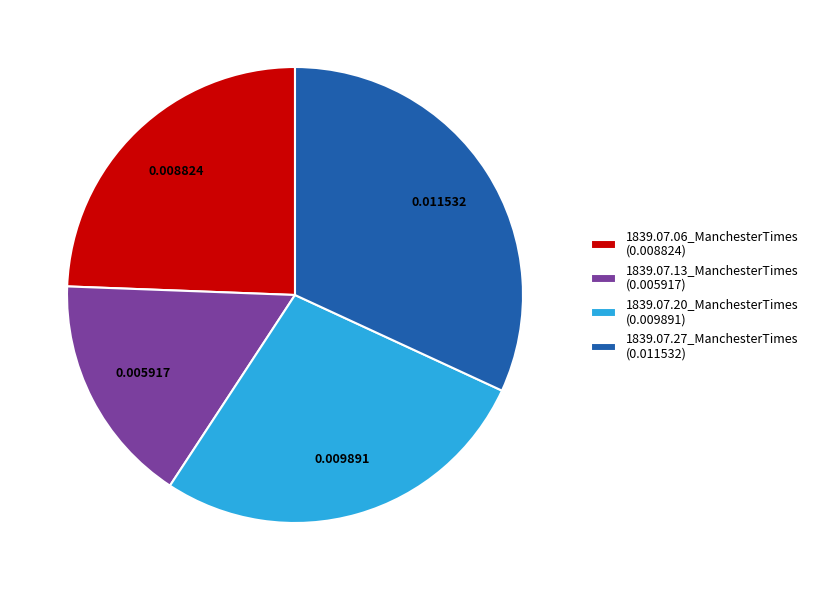

How many slices are in this pie chart?

4